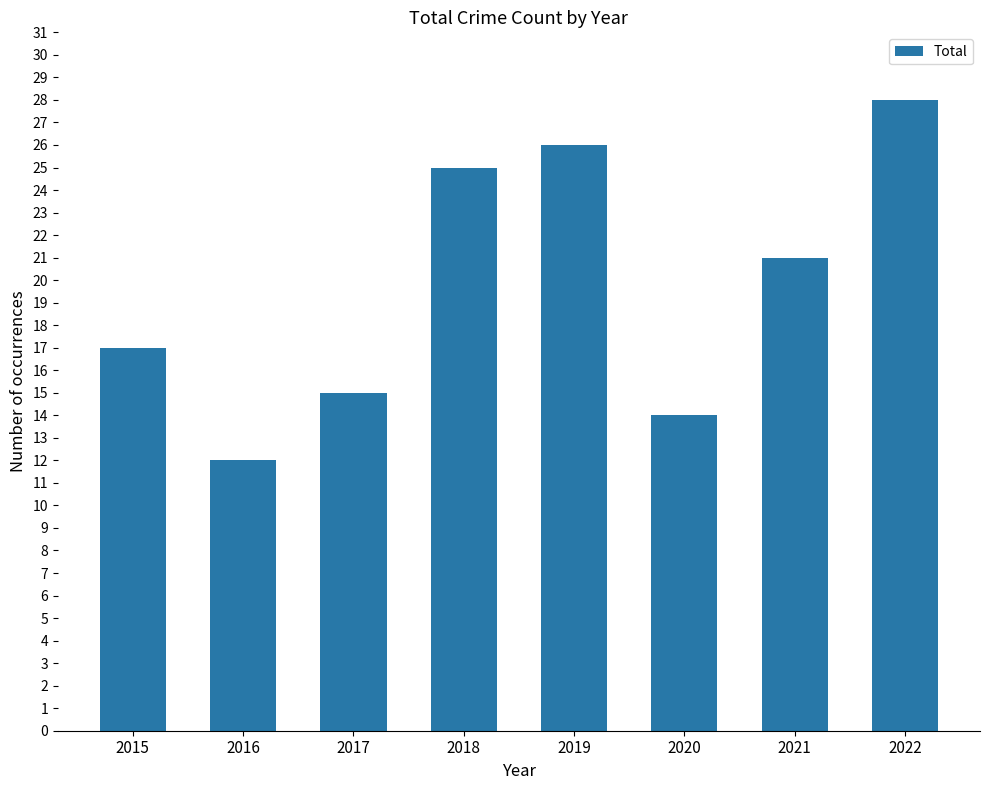

How many distinct data groups are displayed?

1